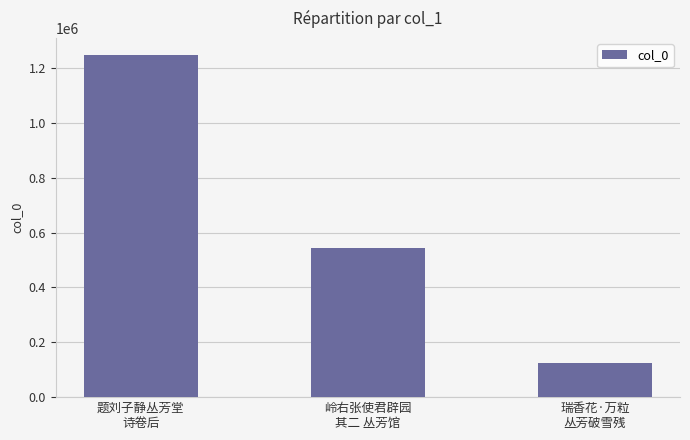

Is it true that the value at 瑞香花·万粒
丛芳破雪残 is 123424?

True